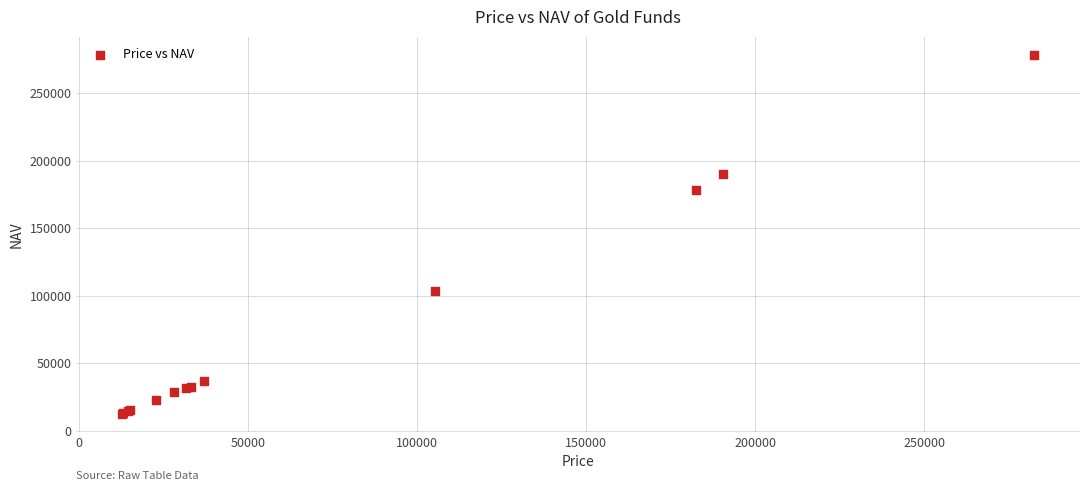

What Y value in the scatter plot is closest to 145520?

178543